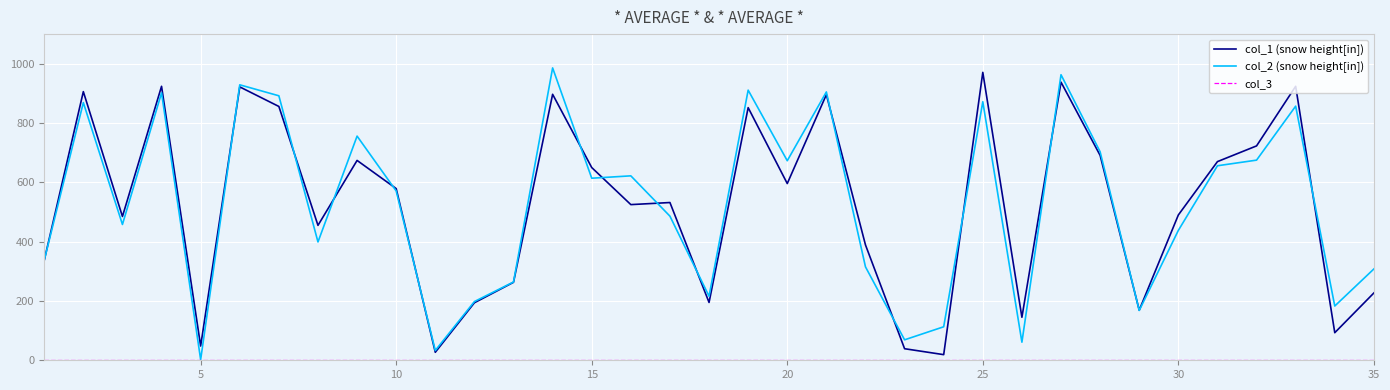

What is the maximum value shown in the chart?

986